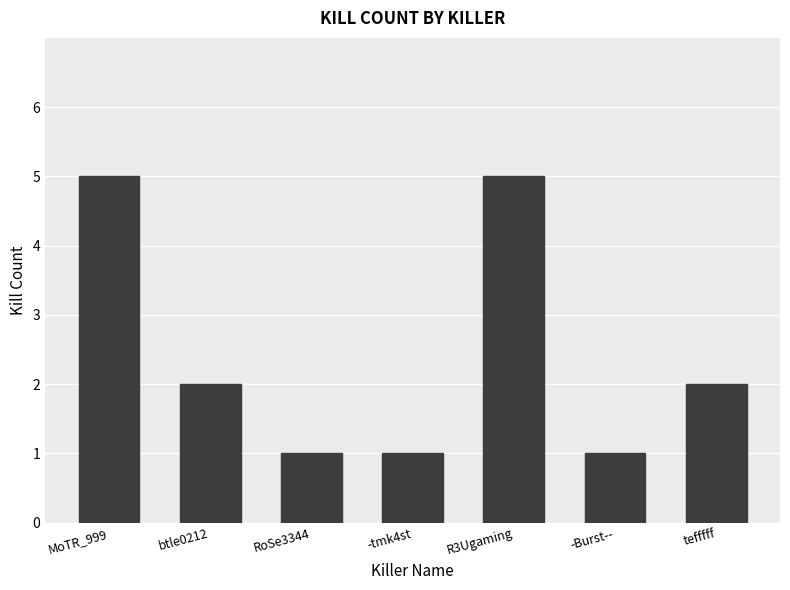

What is the difference between the values at tefffff and -Burst--?

1